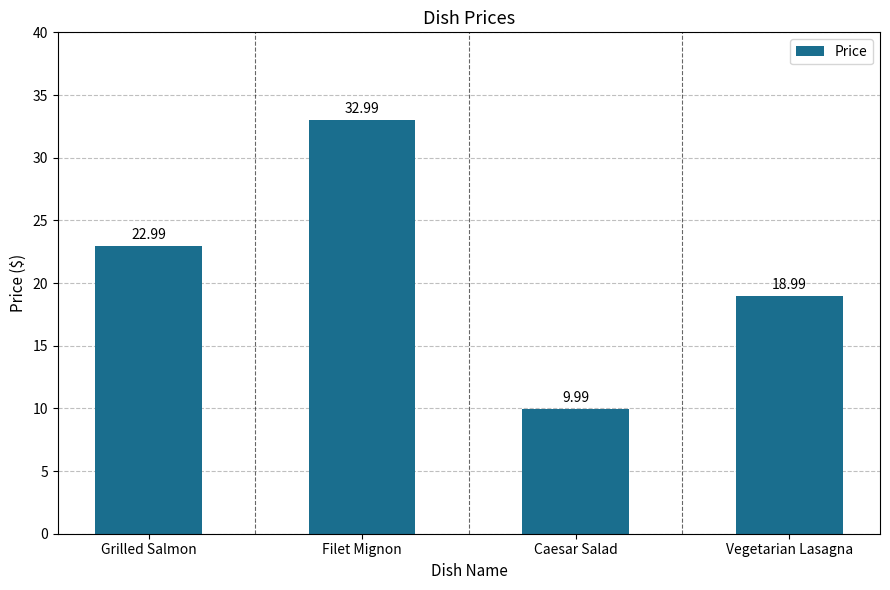

Are the bars horizontal?

No